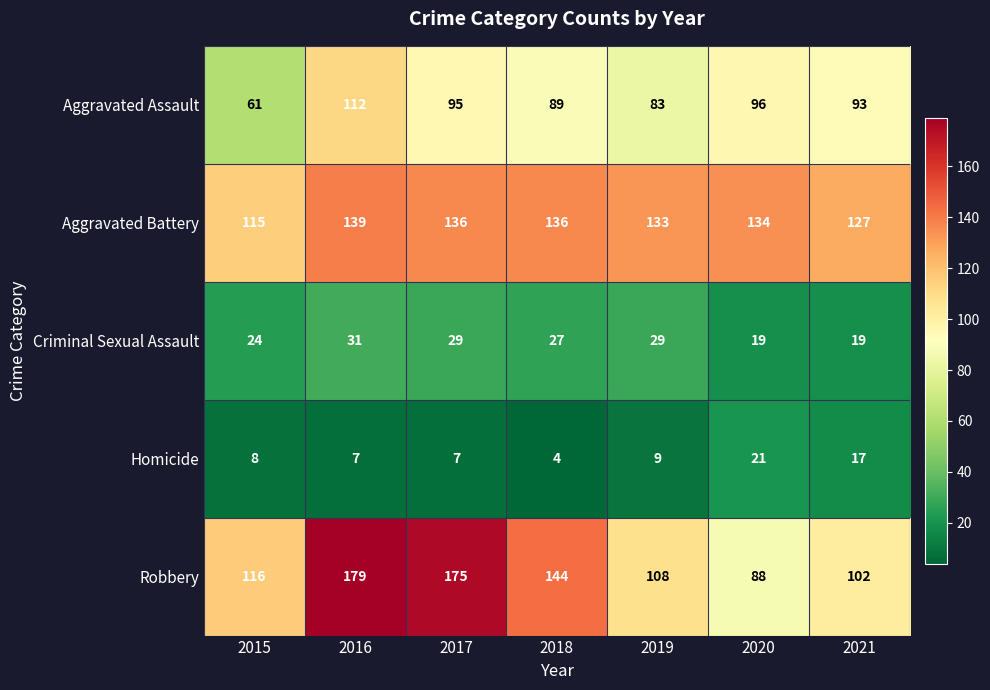

How many data points in Homicide are less than 8?

3